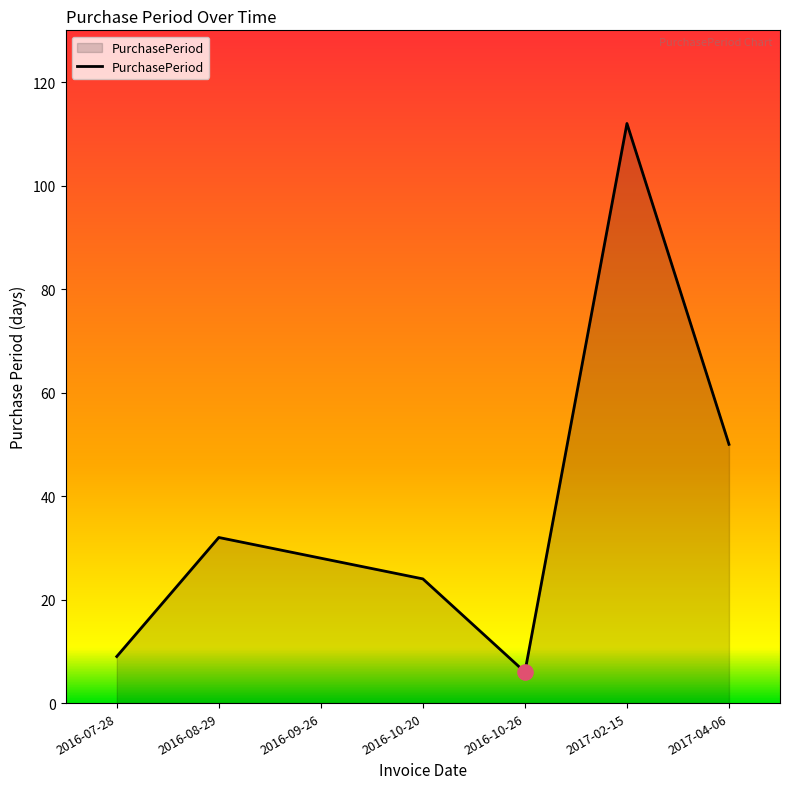

Between 2016-10-26 and 2017-02-15, which is larger?

2017-02-15